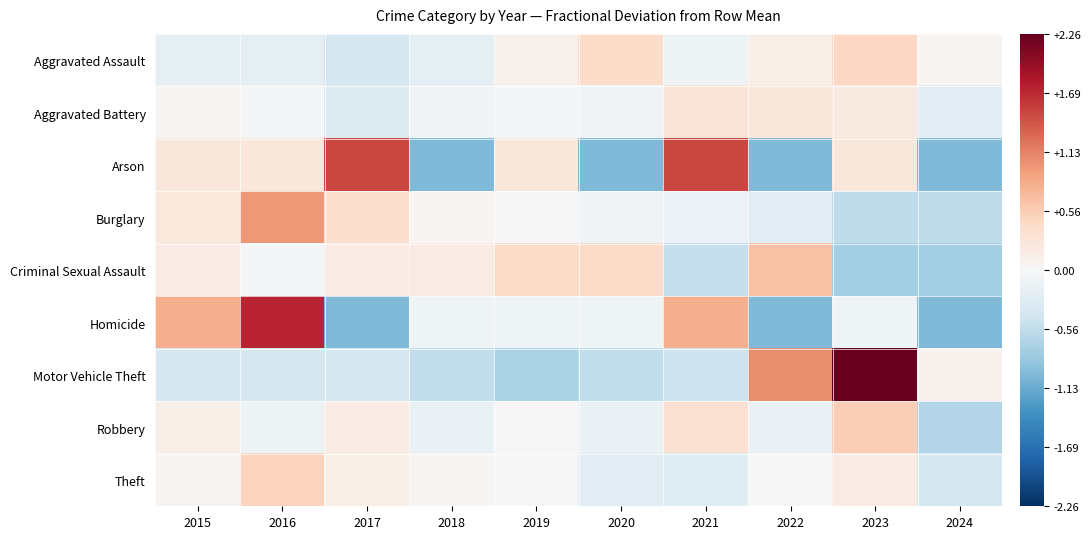

What is the total value across all series at 2017?

0.3